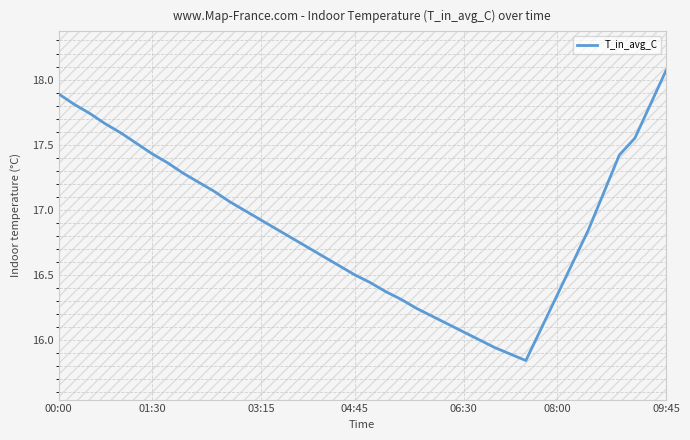

Does the chart have visible grid lines?

Yes